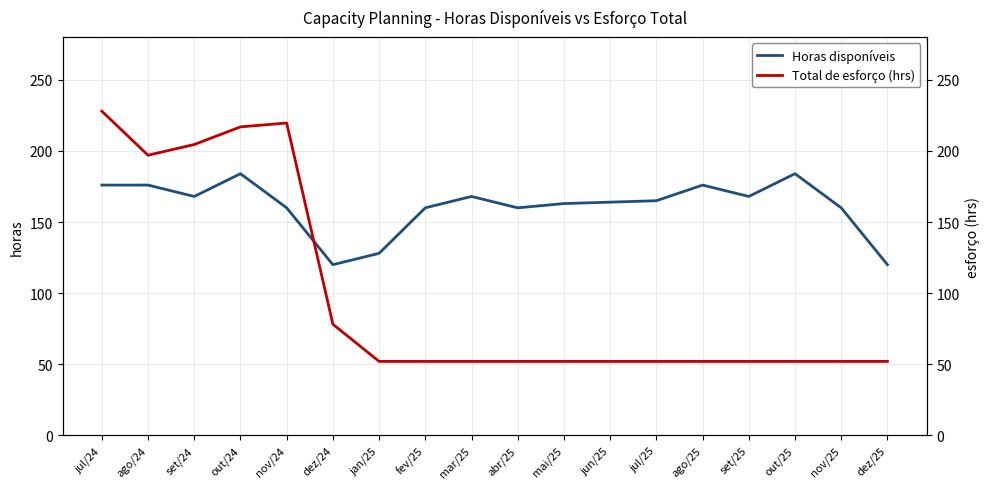

At jul/24, list the series in order from smallest to largest.

Horas disponíveis, Total de esforço (hrs)